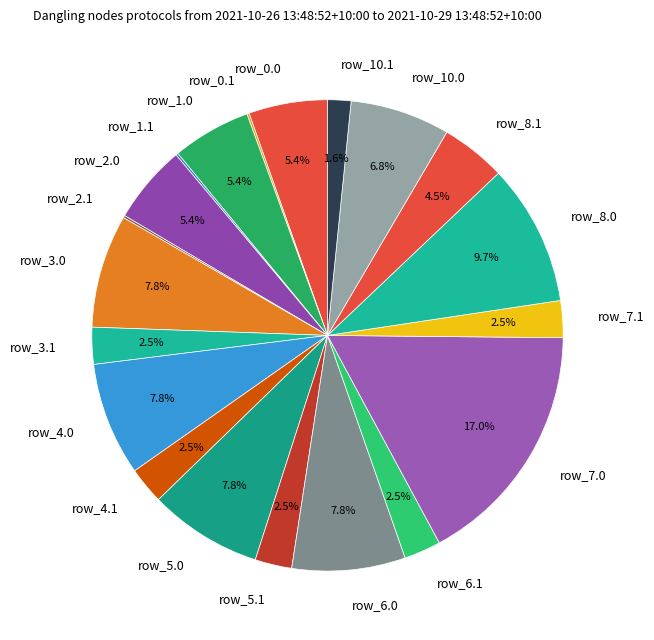

Which category has the biggest portion of the pie?

row_7.0